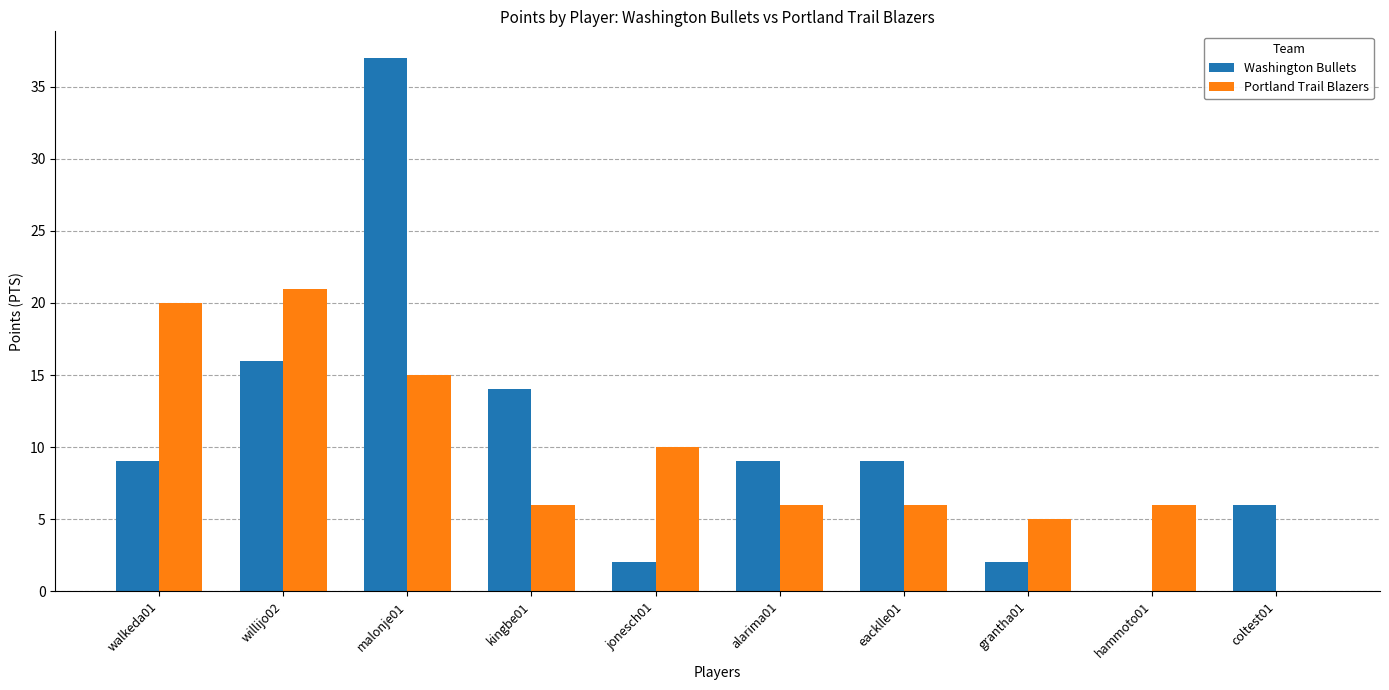

Reading right to left, what are all the values shown in this chart?

Washington Bullets: coltest01=6	hammoto01=0	grantha01=2	eacklle01=9	alarima01=9	jonesch01=2	kingbe01=14	malonje01=37	willijo02=16	walkeda01=9
Portland Trail Blazers: coltest01=0	hammoto01=6	grantha01=5	eacklle01=6	alarima01=6	jonesch01=10	kingbe01=6	malonje01=15	willijo02=21	walkeda01=20